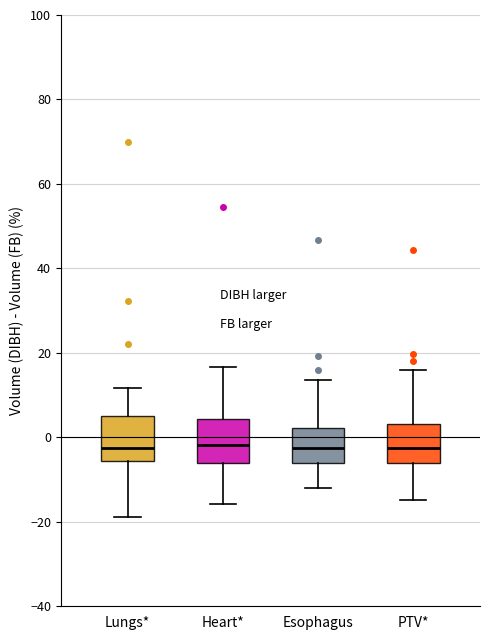

Reading left to right, read every box against the y-axis: the position of its median line, the range the box covers, and the ends of its whiskers. The values are not printed on the chart, so give them approximately, as read against the axis.

Lungs*: median -2, box -6 to 6, whiskers -18 to 12
Heart*: median -2, box -6 to 4, whiskers -16 to 16
Esophagus: median -2, box -6 to 2, whiskers -12 to 14
PTV*: median -2, box -6 to 4, whiskers -14 to 16